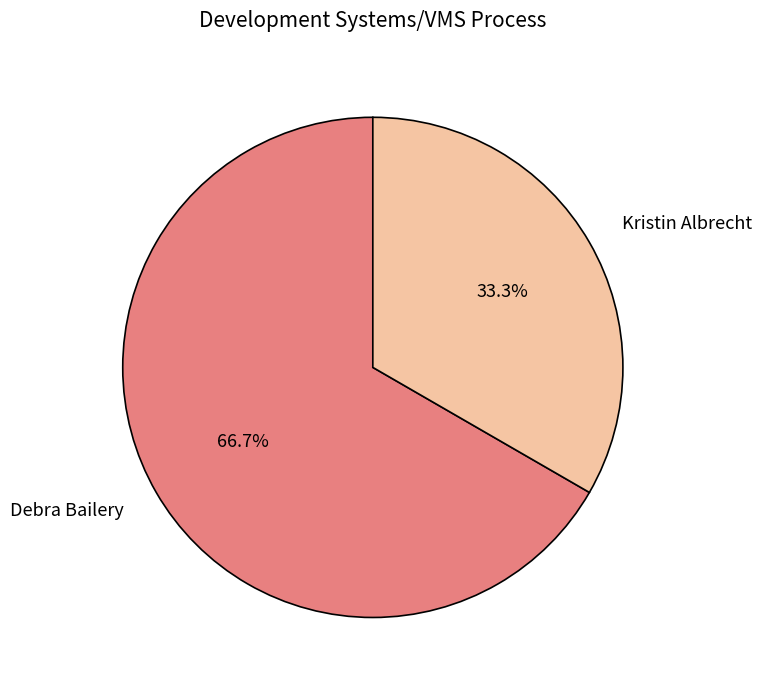

Is there any slice that represents more than half of the pie?

Yes